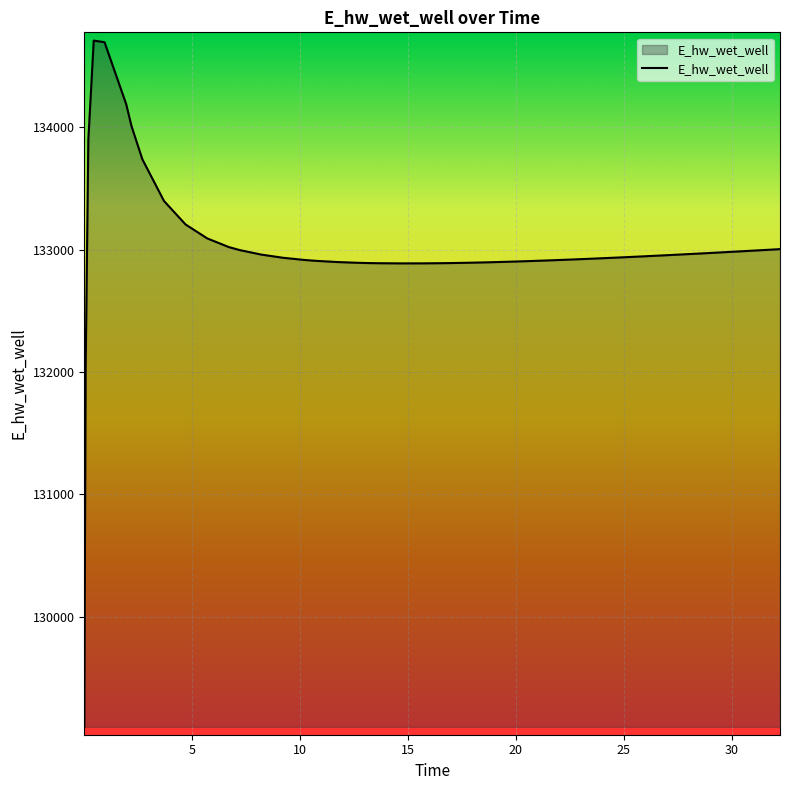

What is the sum of all values?

5321093.1